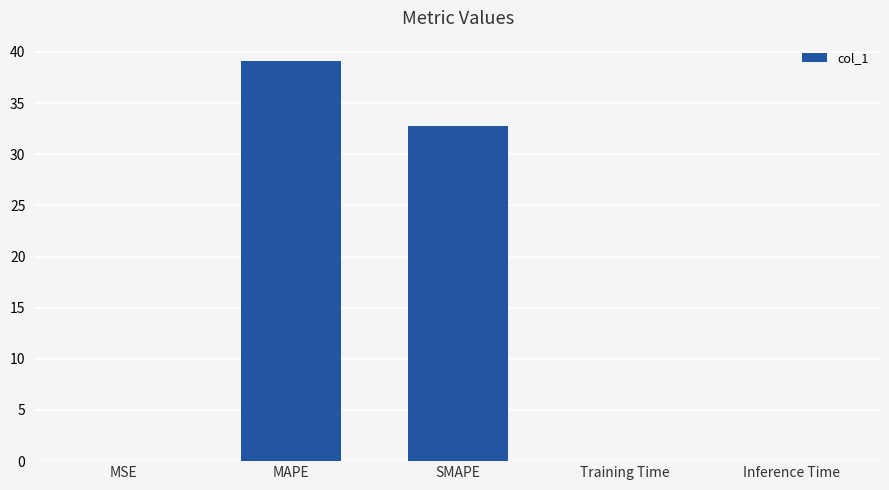

Is it true that the value at SMAPE is 32.7?

True